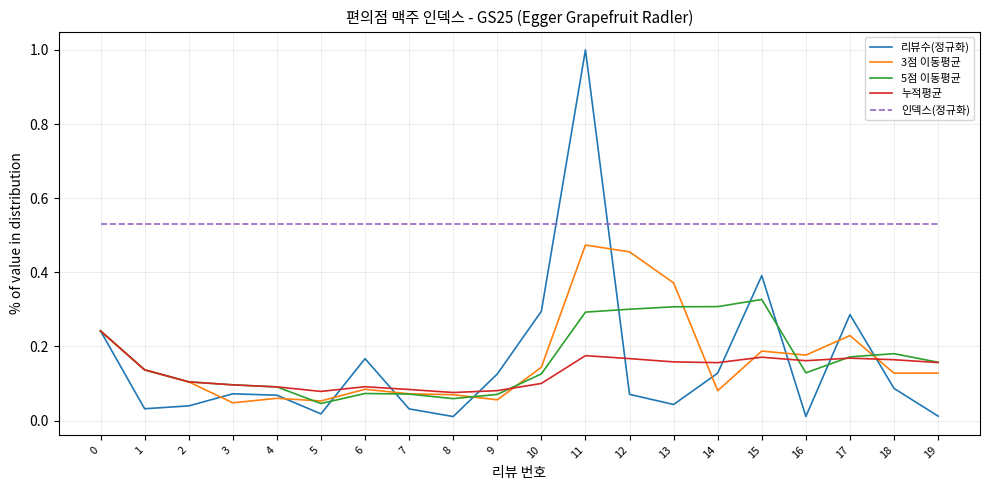

True or false: 인덱스(정규화) and 5점 이동평균 intersect in this chart.

False